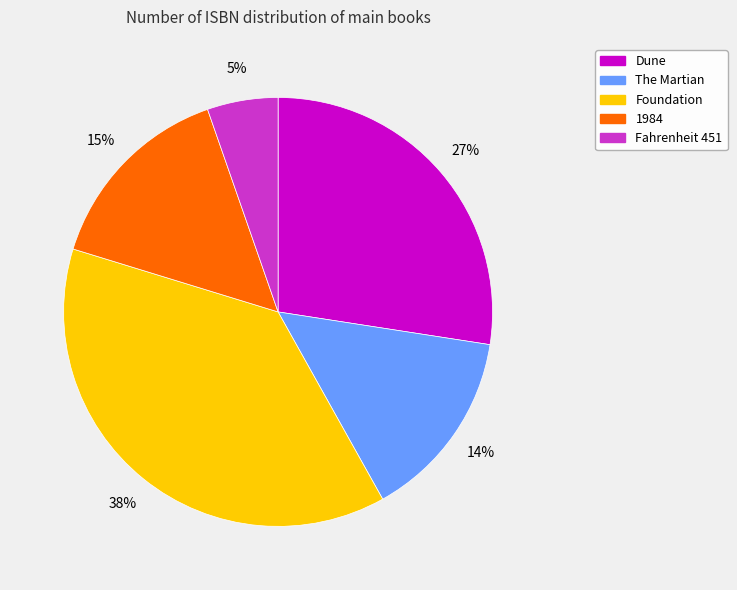

Count the number of slices in the pie.

5